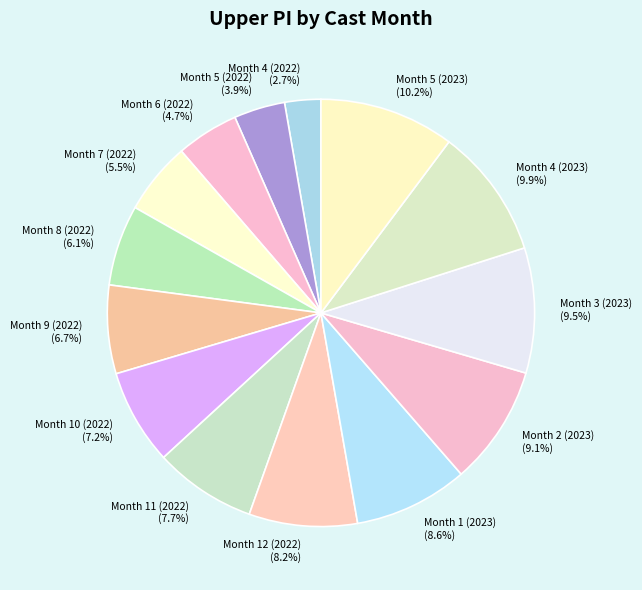

What is the smallest slice in the pie chart?

Month 4 (2022)